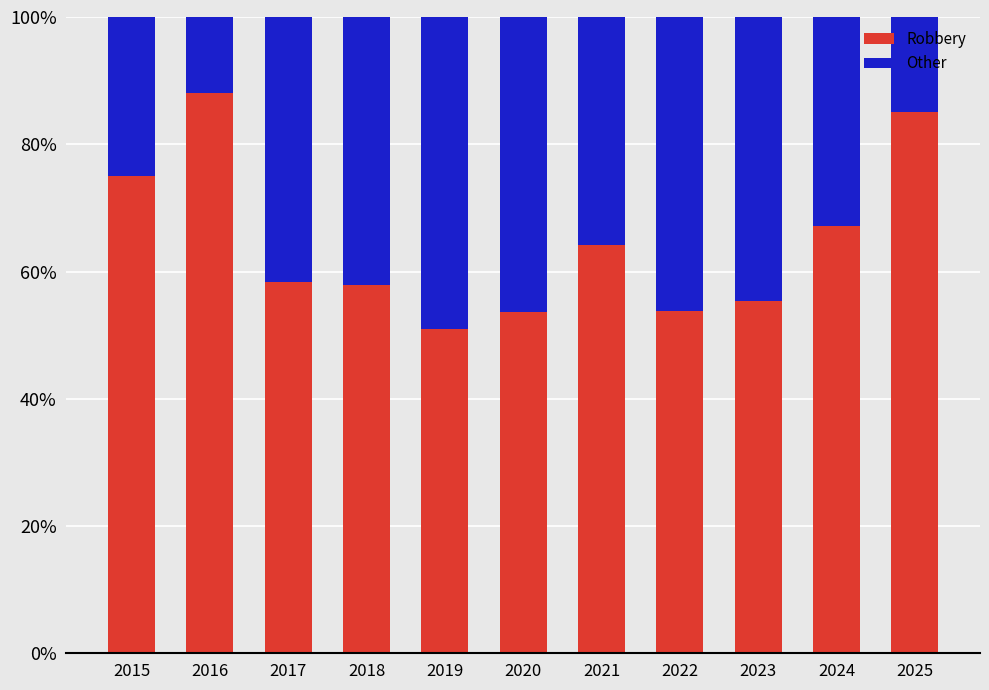

Read the Robbery value at 2023.

55.3